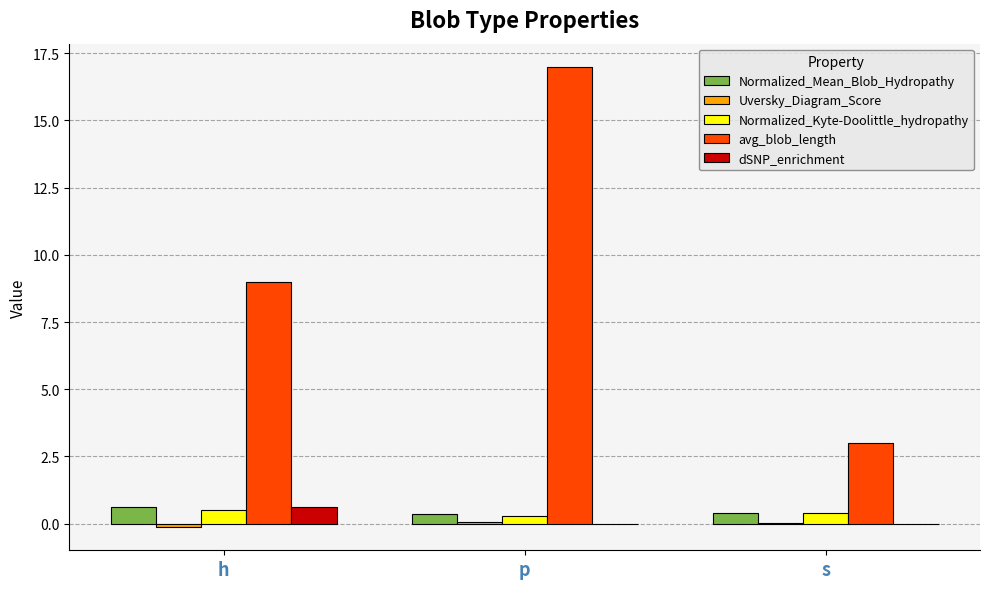

Which series changed the most between h and p?

avg_blob_length